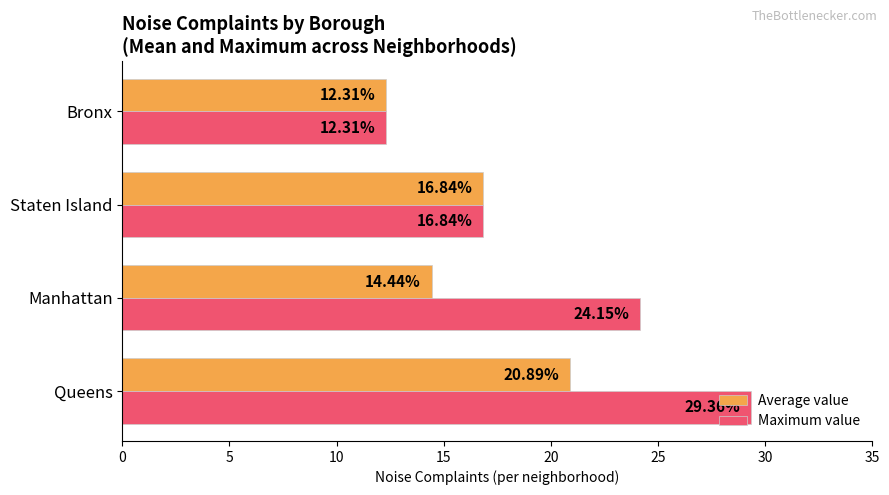

At which category does the chart reach its peak across all series?

Queens